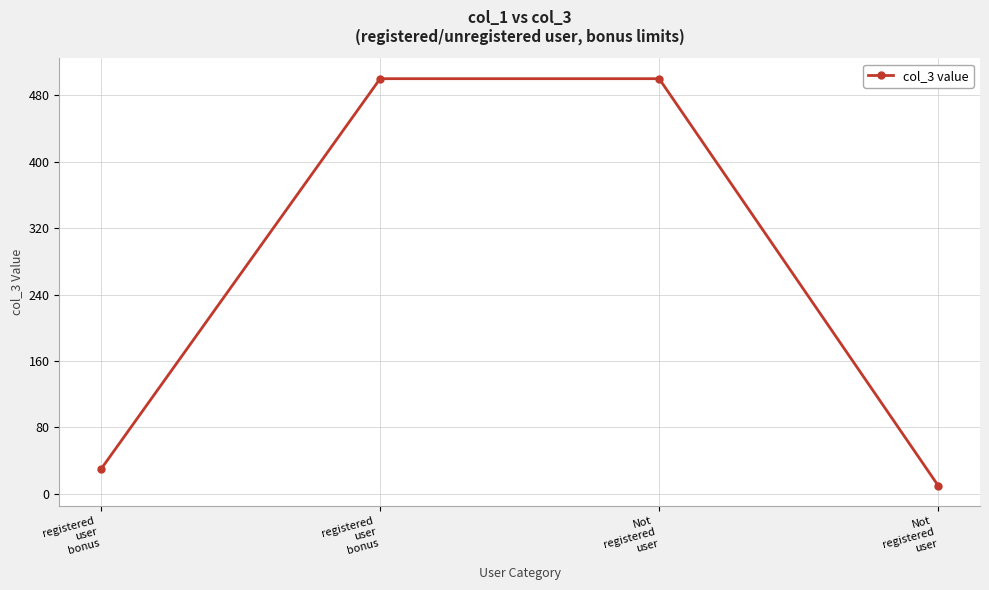

Rank the categories by value from lowest to highest.

Not
registered
user, registered
user
bonus, registered
user
bonus, Not
registered
user